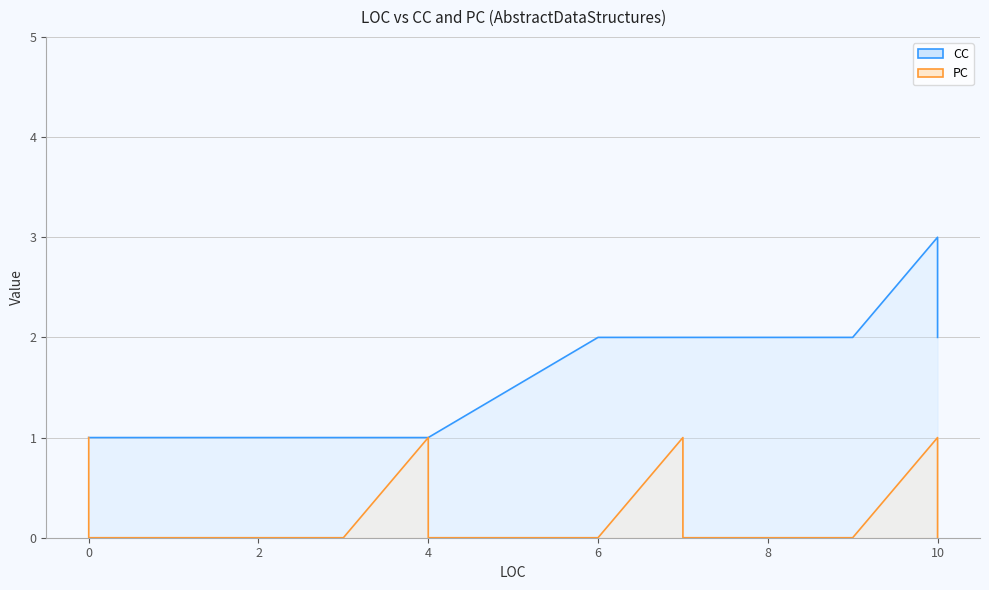

What is the value of the PC point at the 10th from the left?

1